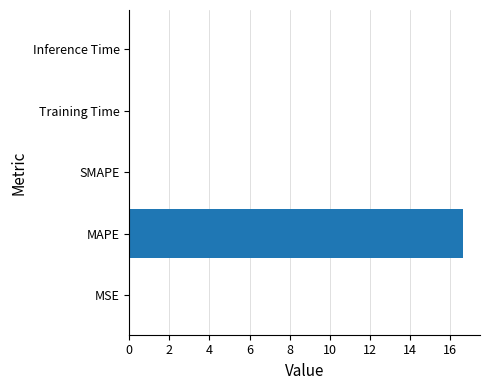

How many distinct data groups are displayed?

1